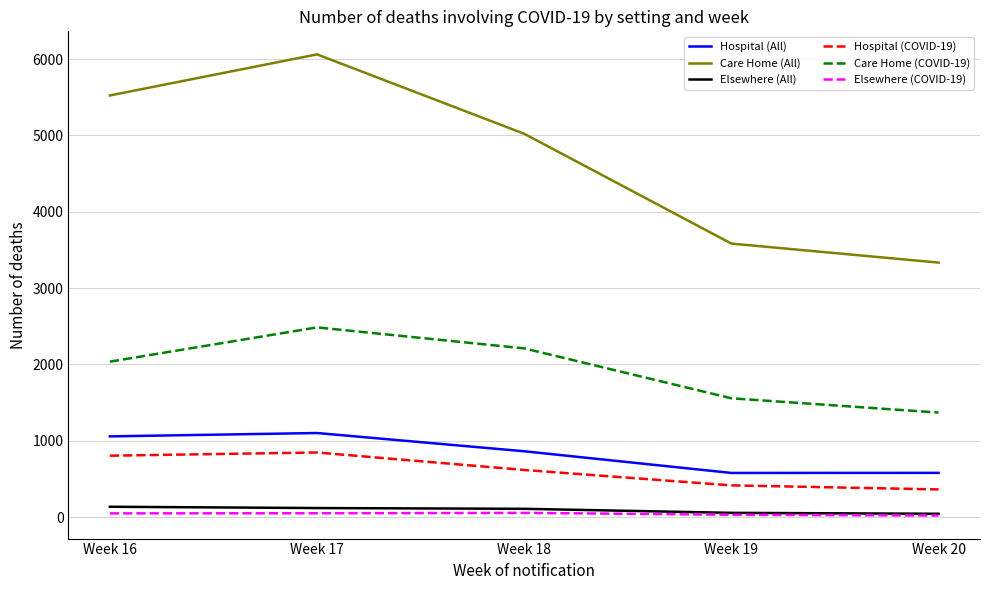

The value of Care Home (COVID-19) at Week 17 is 4141. True or false?

False